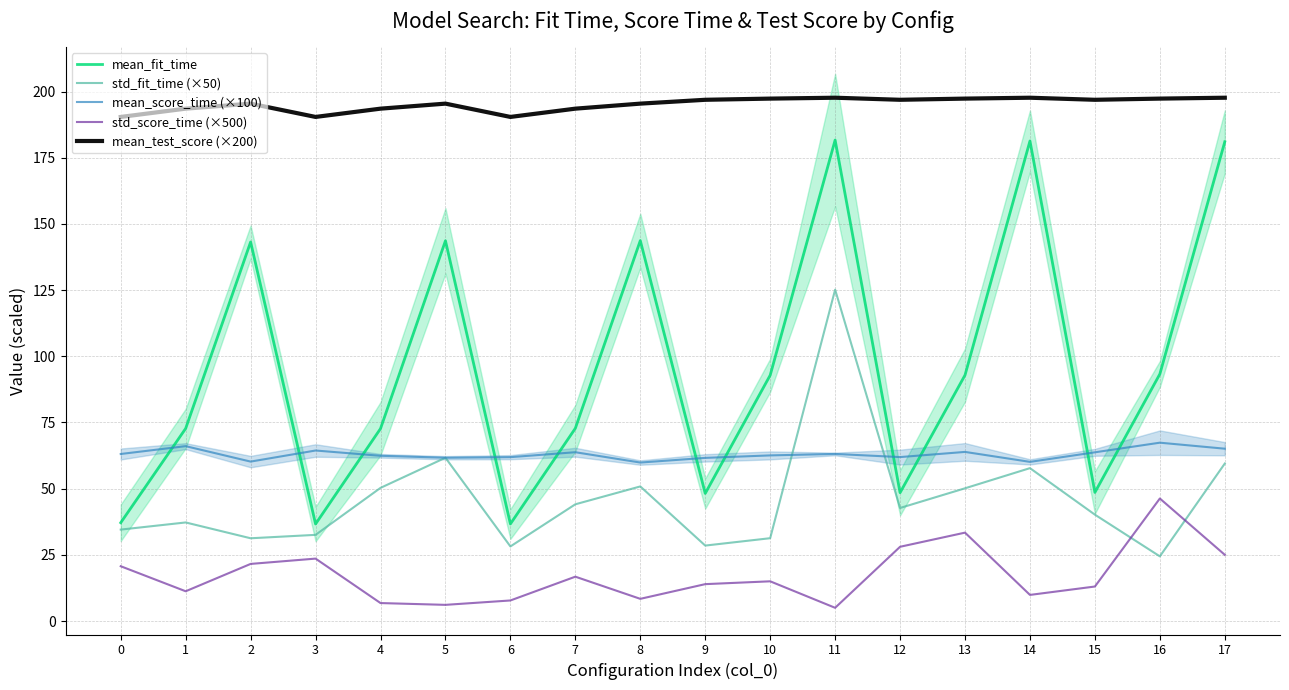

Reading right to left, what are all the values shown in this chart?

mean_fit_time: 17=181.0	16=93.3	15=48.6	14=181.3	13=92.9	12=48.5	11=181.7	10=92.8	9=48.2	8=143.7	7=72.8	6=36.7	5=143.6	4=72.7	3=36.7	2=143.2	1=72.7	0=37.2
std_fit_time (×50): 17=59.5	16=24.4	15=40.2	14=57.8	13=50.1	12=42.7	11=125.2	10=31.3	9=28.5	8=50.9	7=44.1	6=28.2	5=61.7	4=50.3	3=32.6	2=31.3	1=37.2	0=34.5
mean_score_time (×100): 17=65.1	16=67.4	15=63.7	14=60.1	13=63.9	12=61.9	11=63.1	10=62.6	9=61.6	8=59.9	7=63.8	6=61.9	5=61.7	4=62.4	3=64.4	2=60.2	1=66.1	0=63.1
std_score_time (×500): 17=25.0	16=46.3	15=13.1	14=9.9	13=33.4	12=28.1	11=5.0	10=15.0	9=14.0	8=8.4	7=16.8	6=7.8	5=6.1	4=6.8	3=23.6	2=21.6	1=11.3	0=20.7
mean_test_score (×200): 17=197.7	16=197.3	15=196.9	14=197.7	13=197.3	12=196.9	11=197.7	10=197.3	9=196.9	8=195.4	7=193.5	6=190.4	5=195.4	4=193.5	3=190.4	2=195.4	1=193.5	0=190.4